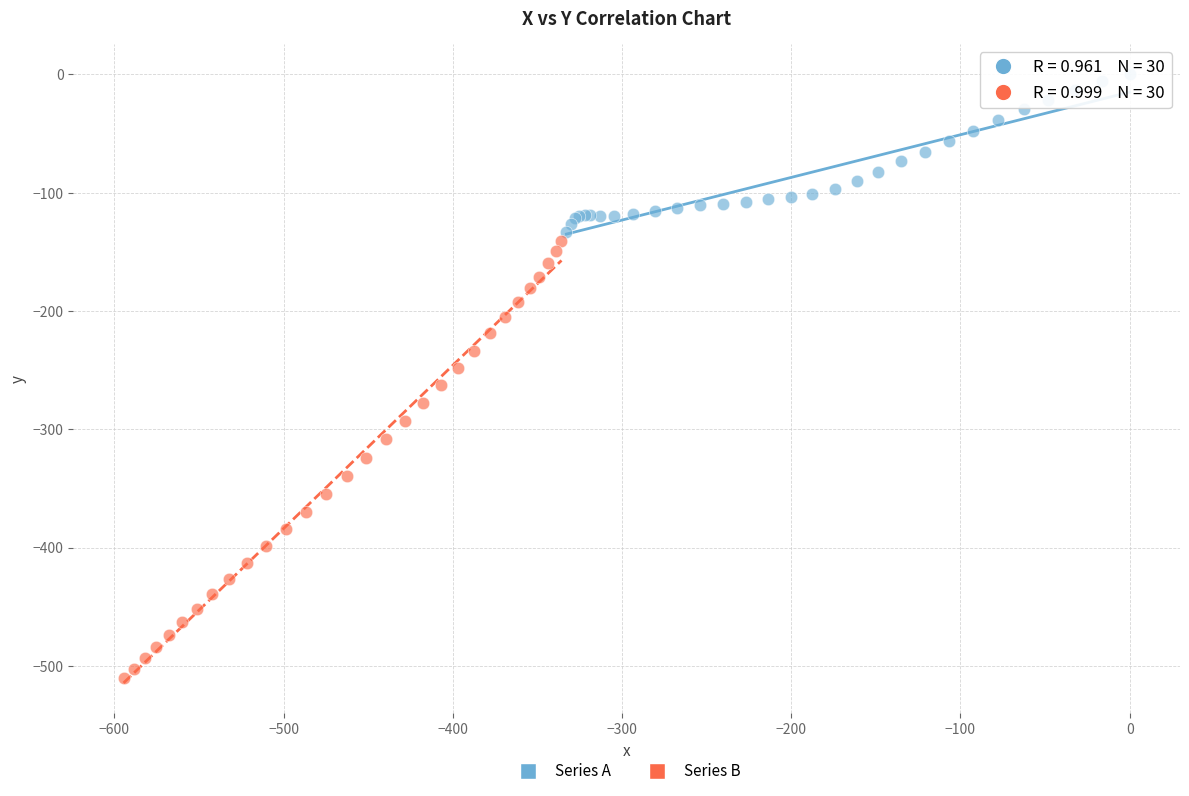

Which series contains the highest Y value?

Series A